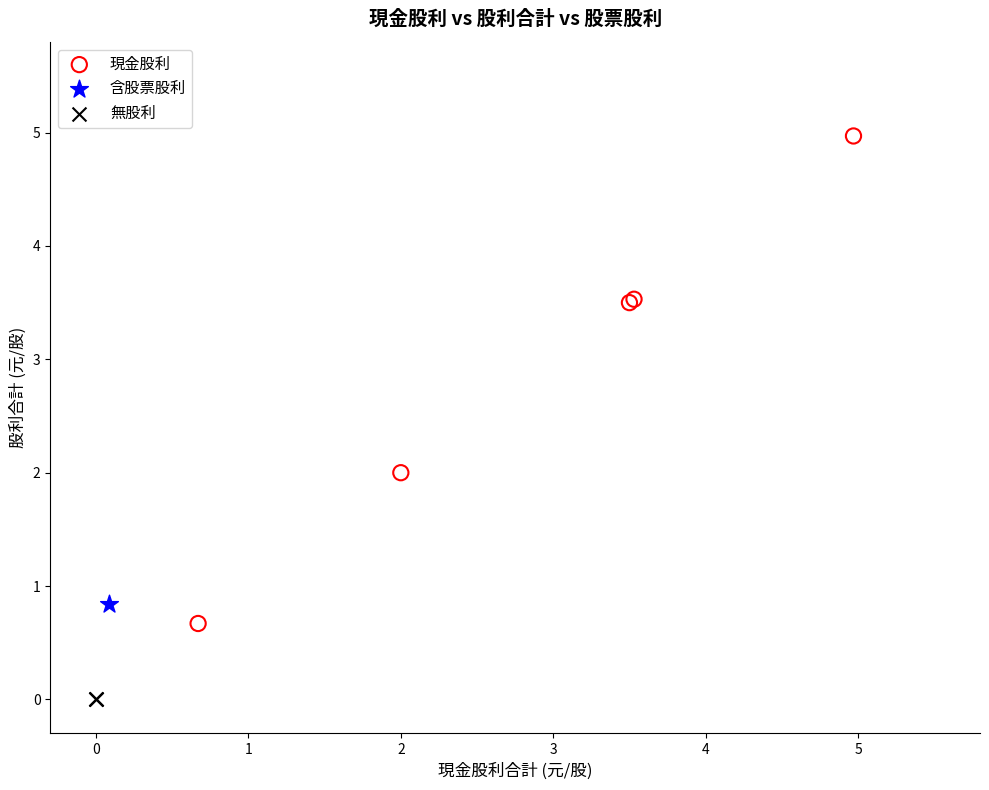

What are all the series names shown in the legend?

現金股利, 含股票股利, 無股利